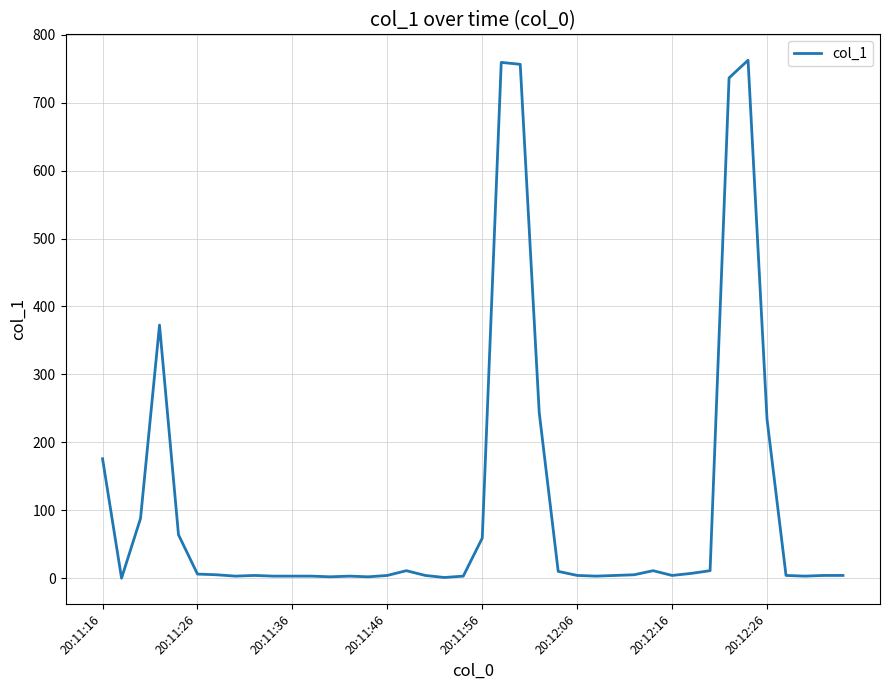

Is this an area chart (filled region under the line)?

No